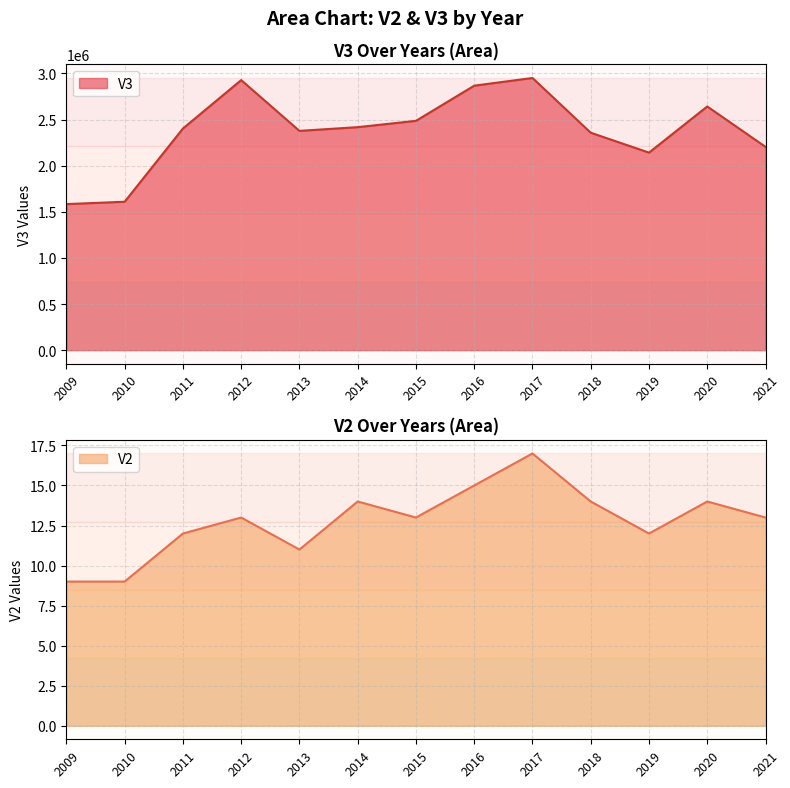

What is the difference between the maximum and minimum values in the V2 series?

8